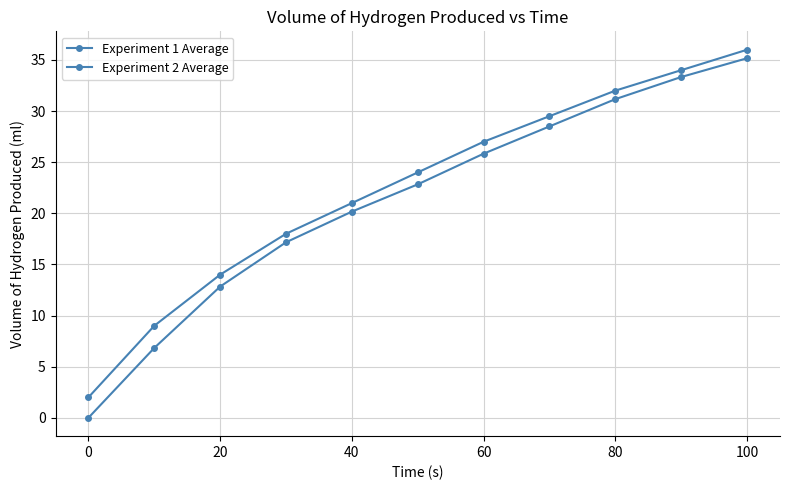

How many positive values does the Experiment 2 Average series have?

10